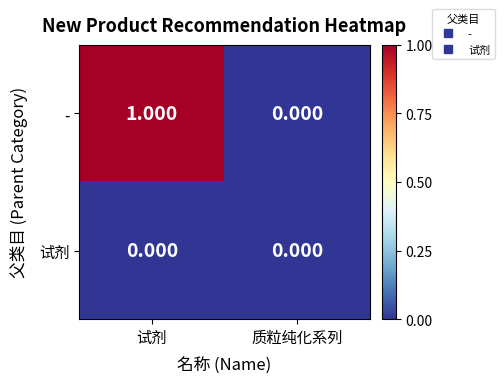

Which series has the largest total across all categories?

-